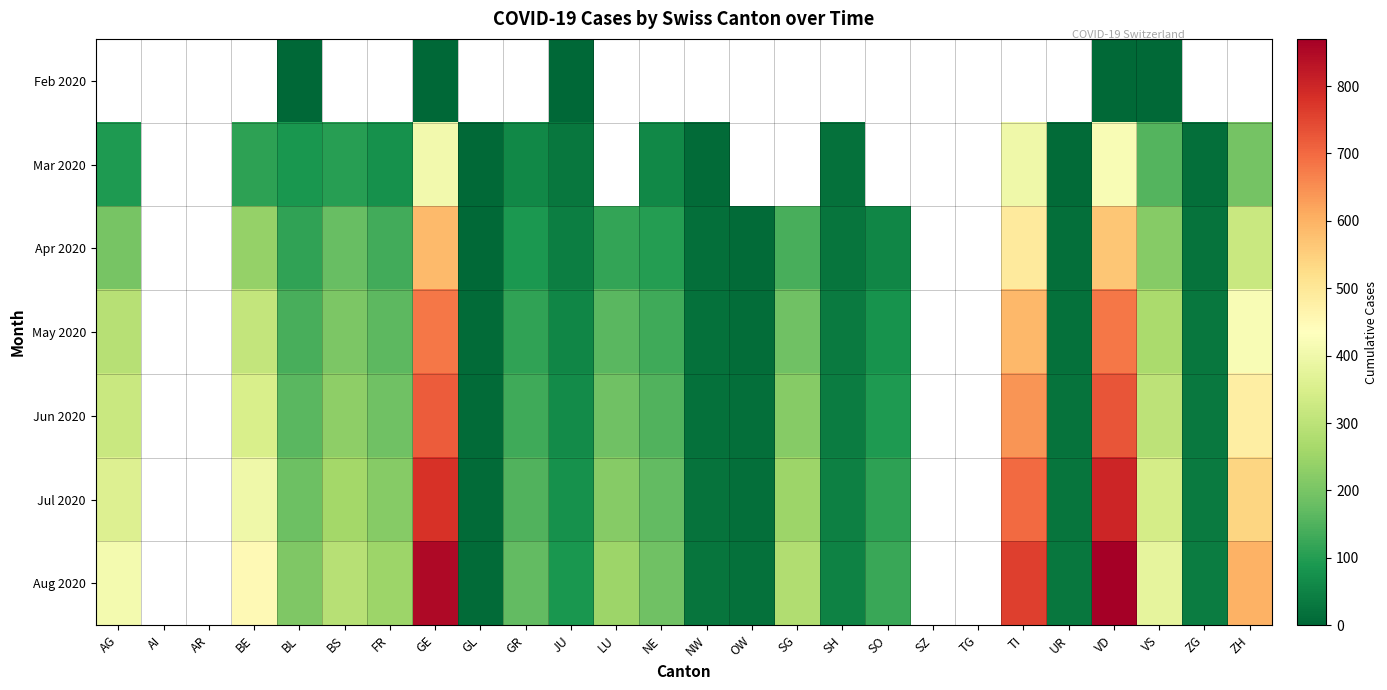

At which label does Apr 2020 reach its peak?

GE